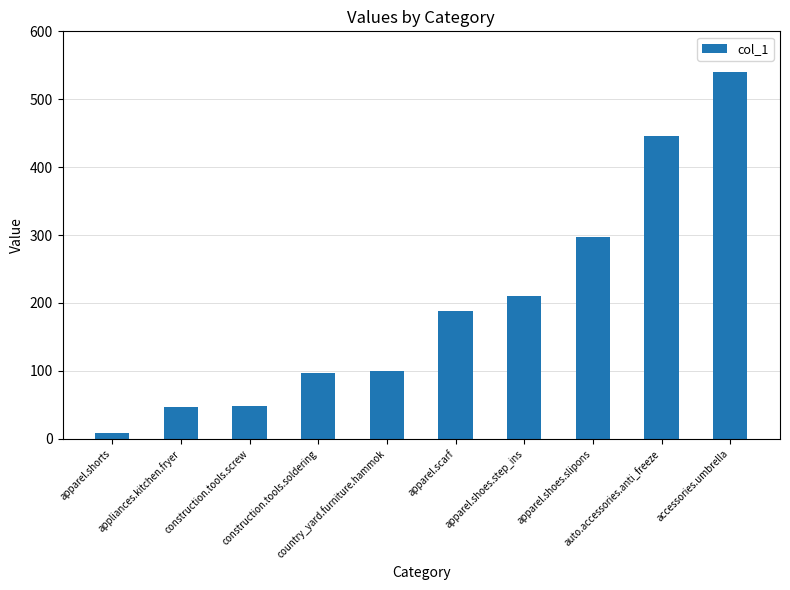

What is the maximum value shown in the chart?

540.1